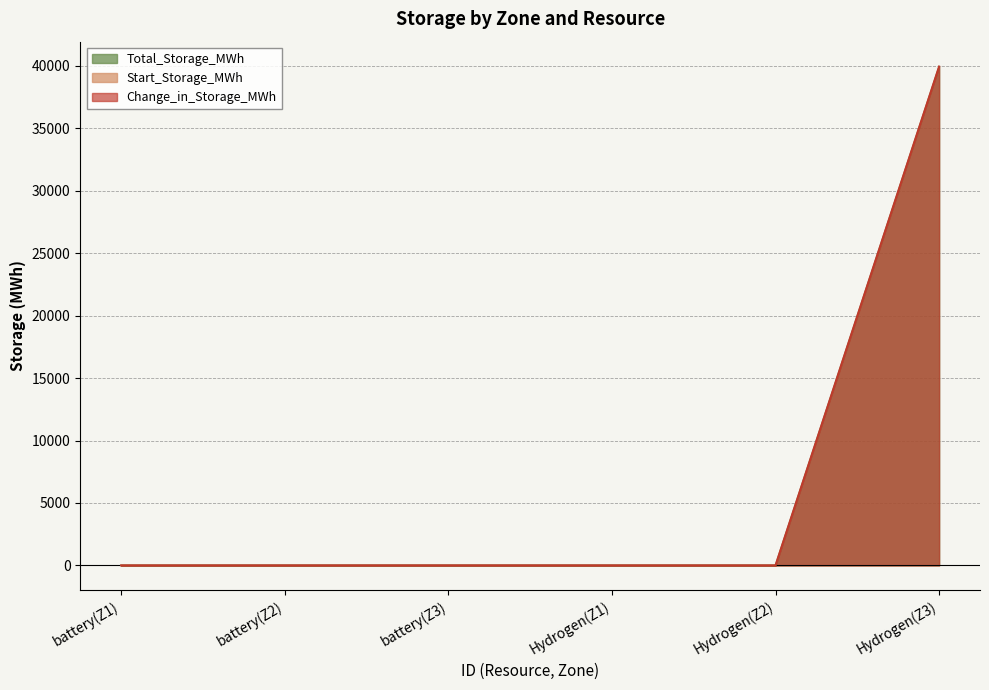

Reading left to right, what are all the values shown in this chart?

Total_Storage_MWh: 0.0	0.0	0.0	0.0	-0.0	39944.7
Change_in_Storage_MWh: 0.0	0.0	0.0	0.0	-0.0	39944.7